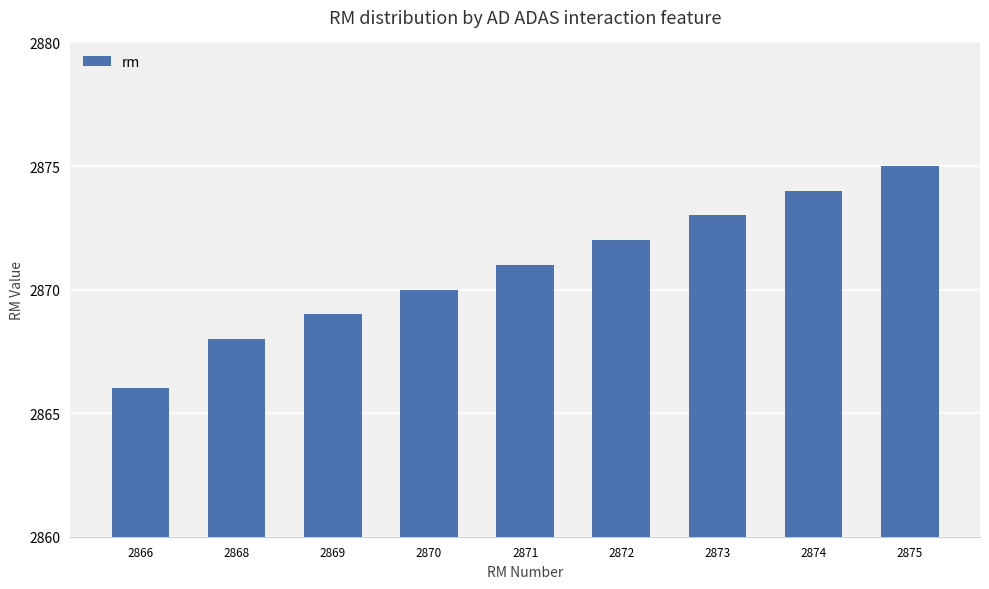

Approximately how many times larger is the value at 2869 compared to 2874?

1.0